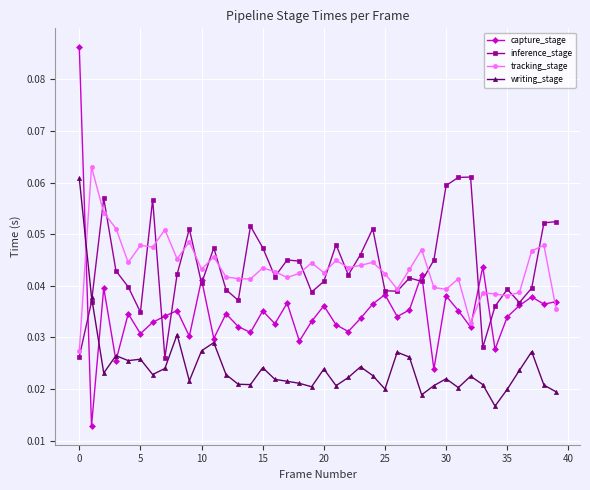

What are all the series names shown in the legend?

capture_stage, inference_stage, tracking_stage, writing_stage